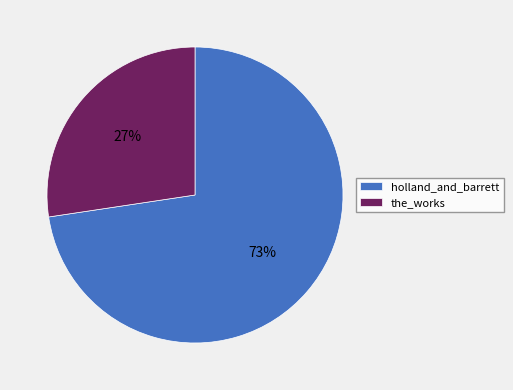

To the nearest percent, what portion does the_works represent?

27%